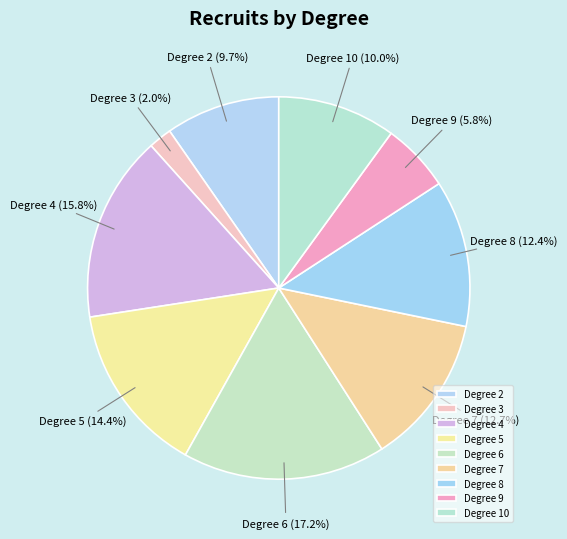

What is the ratio of the value at Degree 7 to the value at Degree 9?

2.2